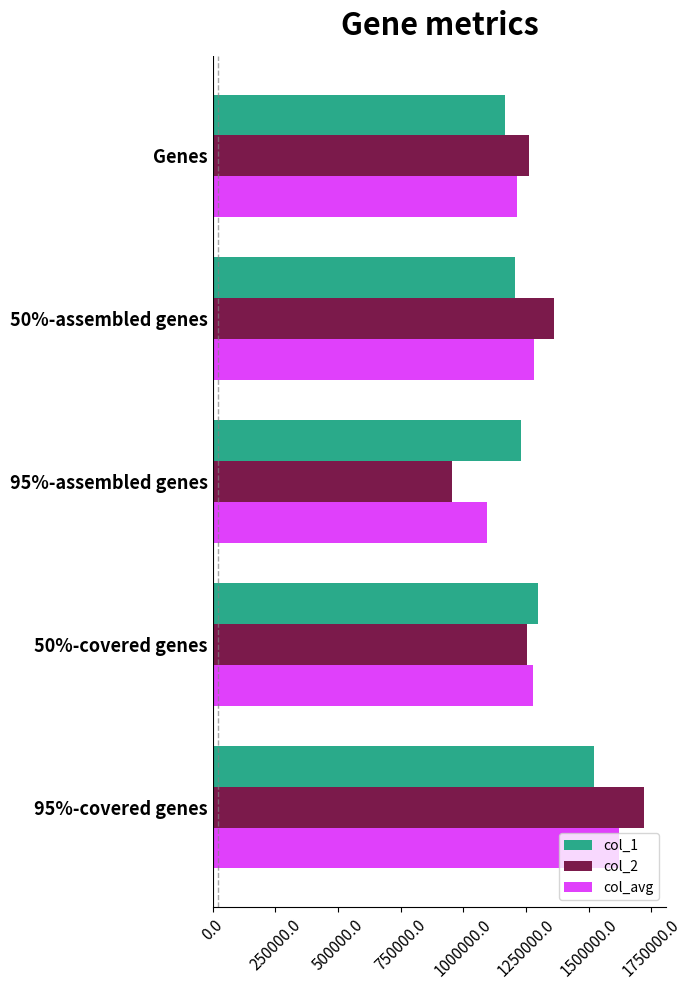

What is the average value of the col_1 series?

1284000